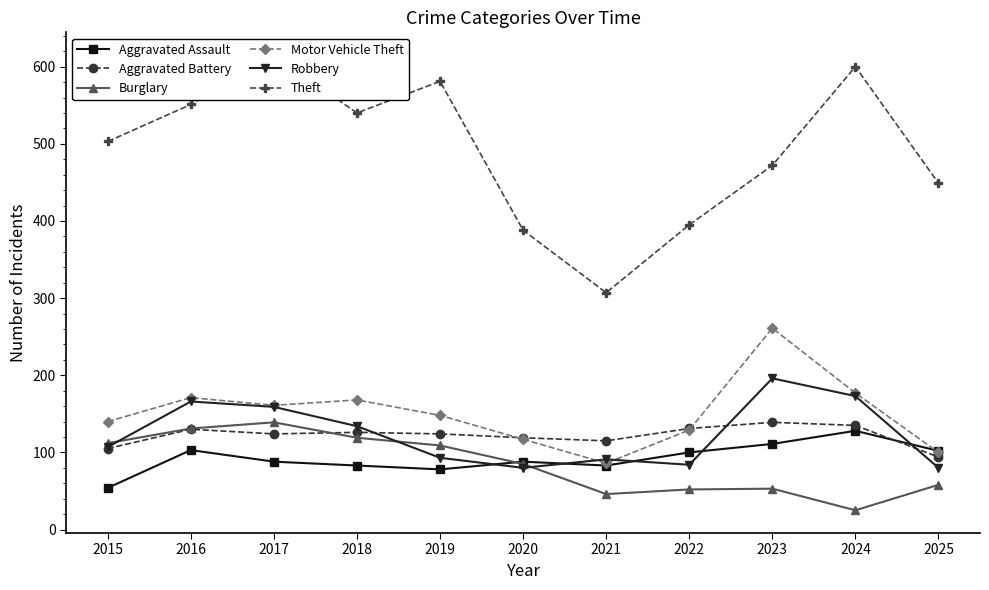

How many values in the Aggravated Assault series exceed 88?

5